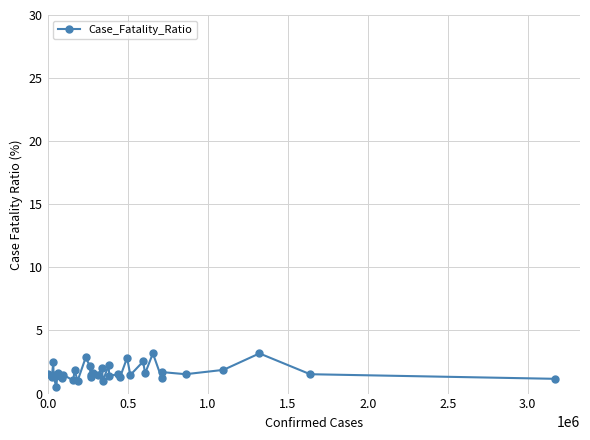

What is the average value?

1.7